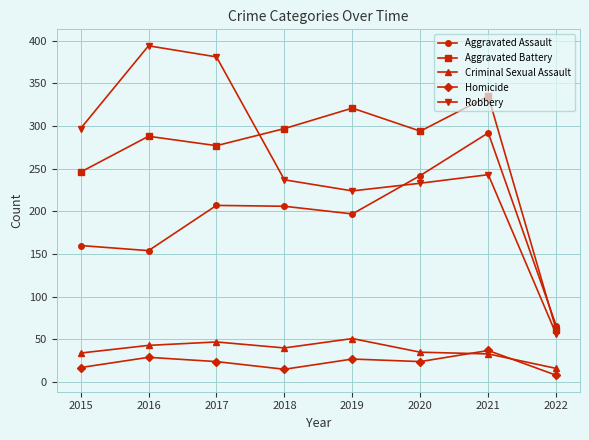

What is the value of the Aggravated Battery point at the 5th from the left?

321